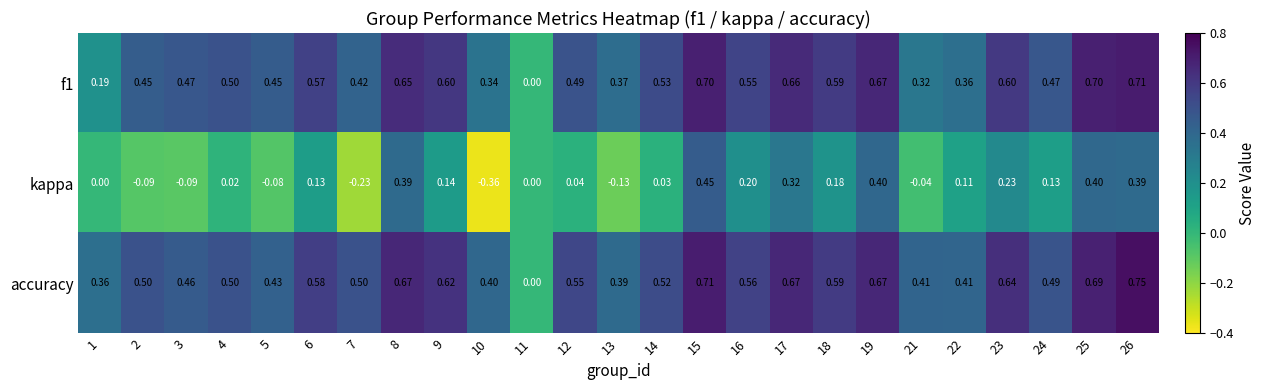

Which series has the largest range (max minus min)?

kappa